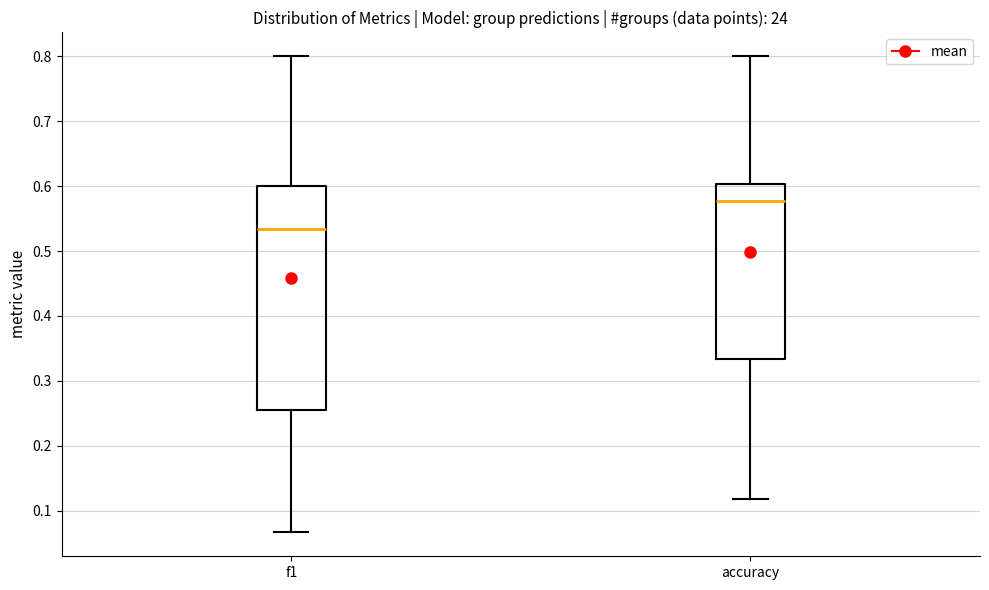

Reading left to right, transcribe this box plot: for each box, give where its median line is, the range the box spans, and where its two whiskers end, as read against the y-axis. The values are not printed on the chart, so give them approximately, as read against the axis.

f1: median 0.53, box 0.26 to 0.60, whiskers 0.07 to 0.80
accuracy: median 0.58, box 0.33 to 0.60, whiskers 0.12 to 0.80